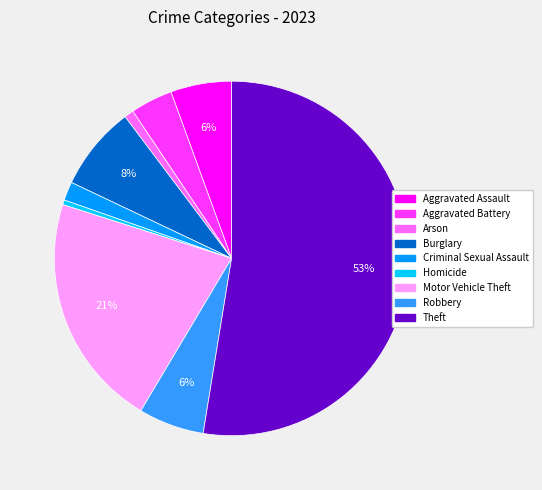

Is Criminal Sexual Assault the majority of the pie?

No